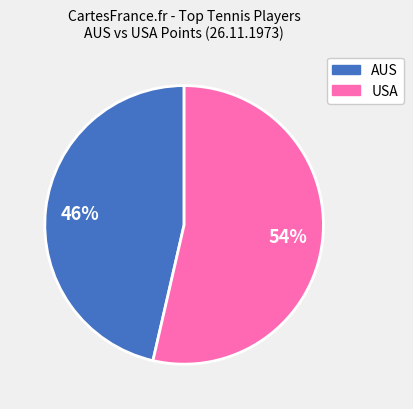

To the nearest percent, what is the average slice percentage?

50%